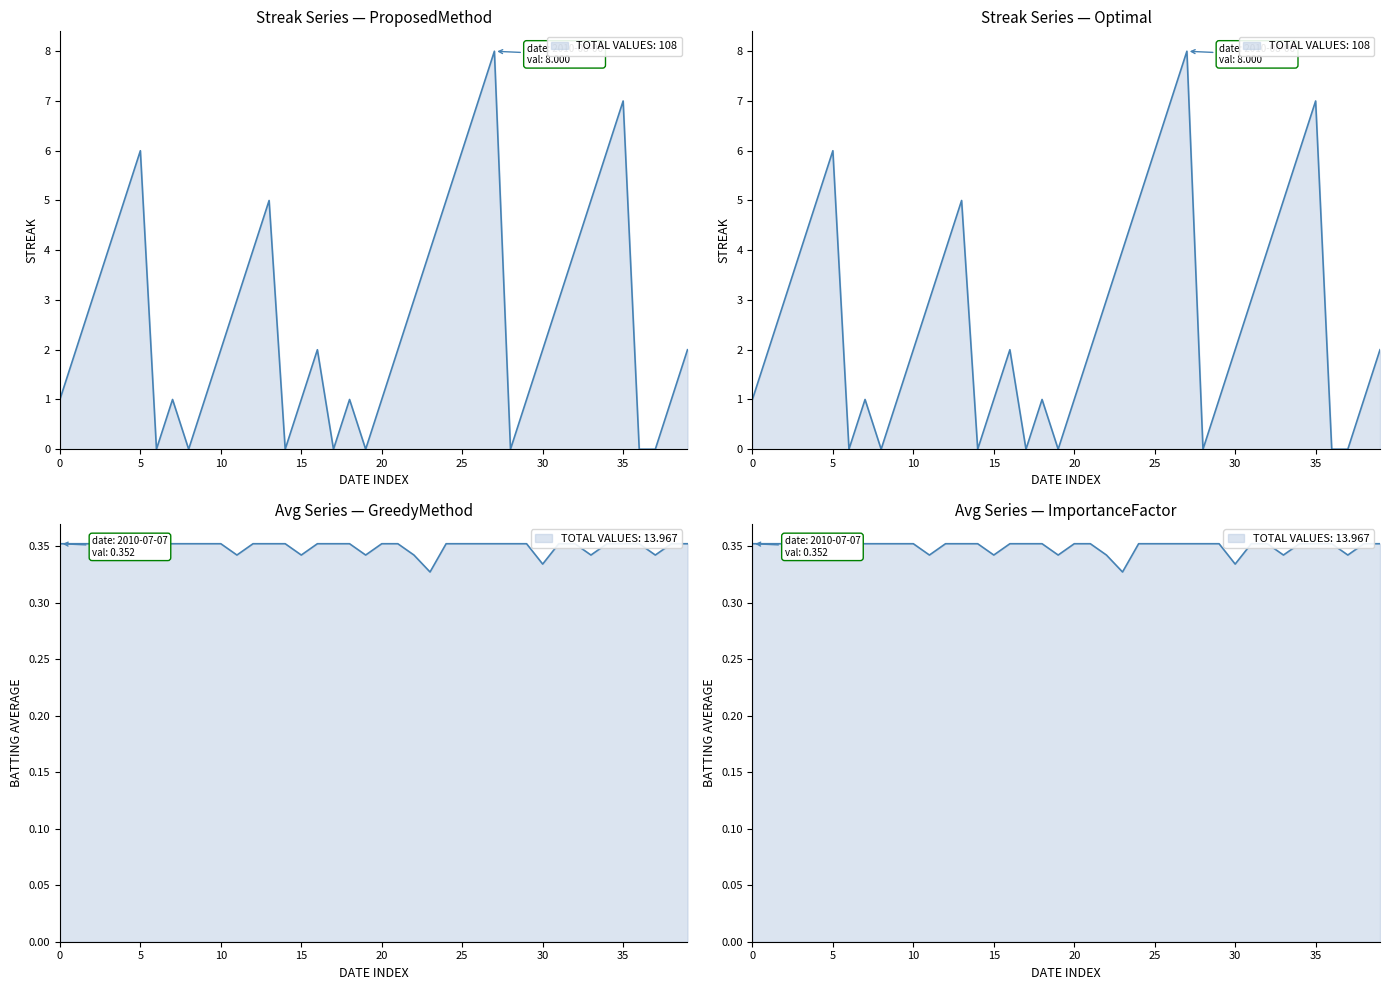

What is the spread (max minus min) of values at 2010-08-10?

2.6